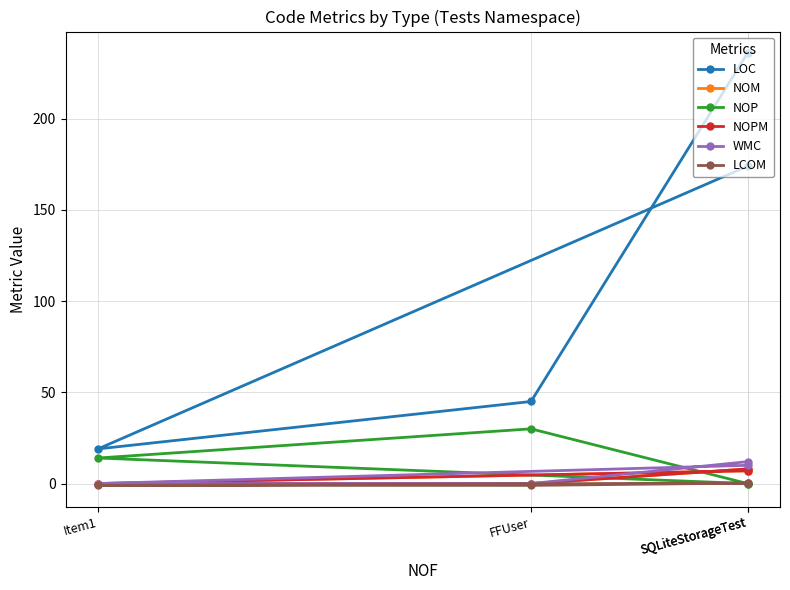

True or false: NOM has more than 0 interior local peaks.

False